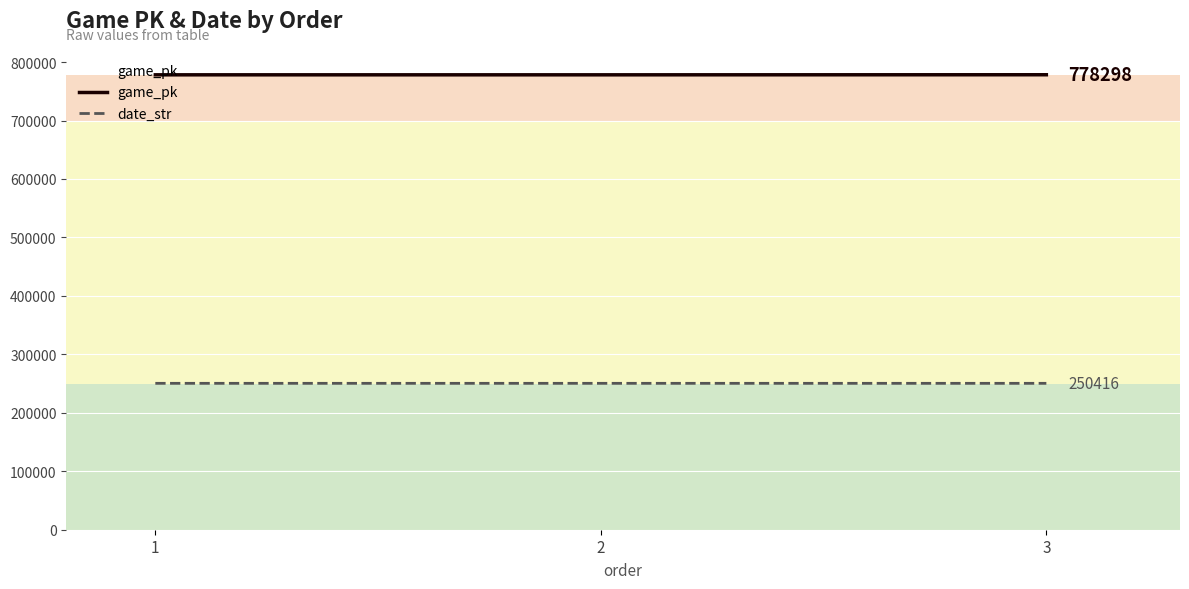

Does the chart display data point markers on the line(s)?

No